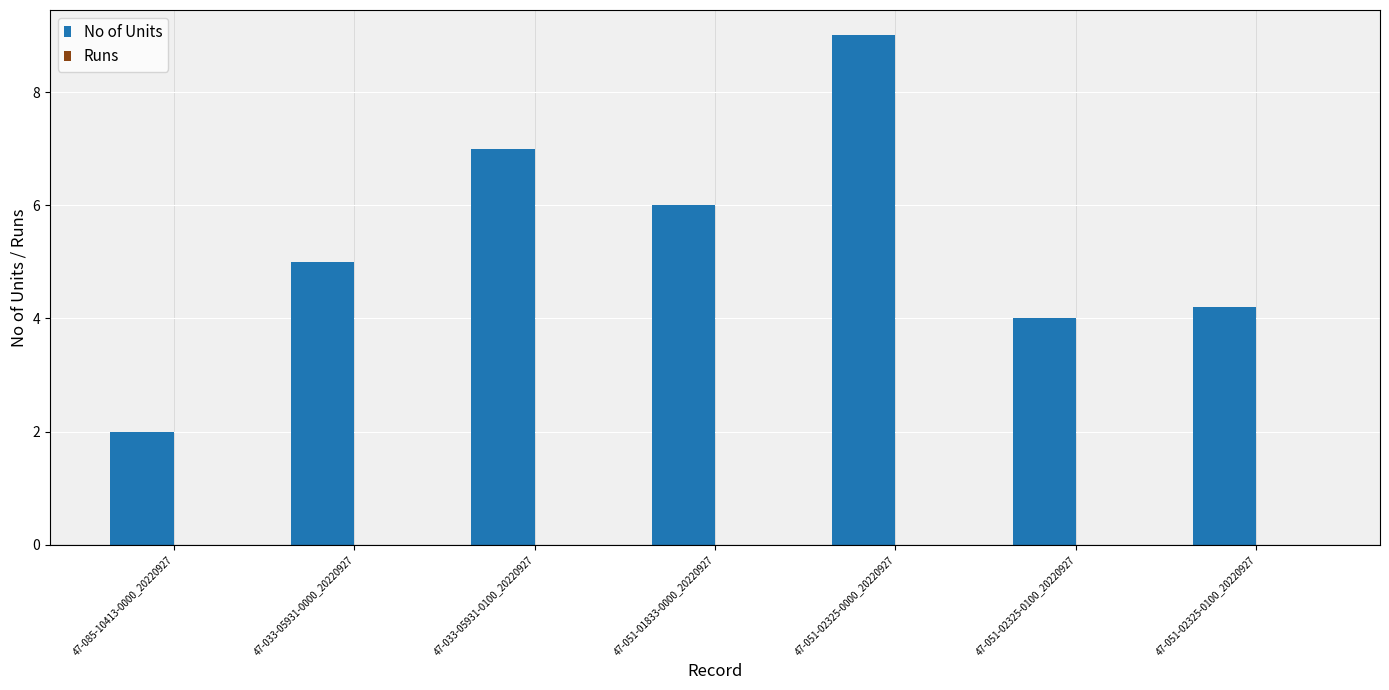

How many data points does each series have?

7